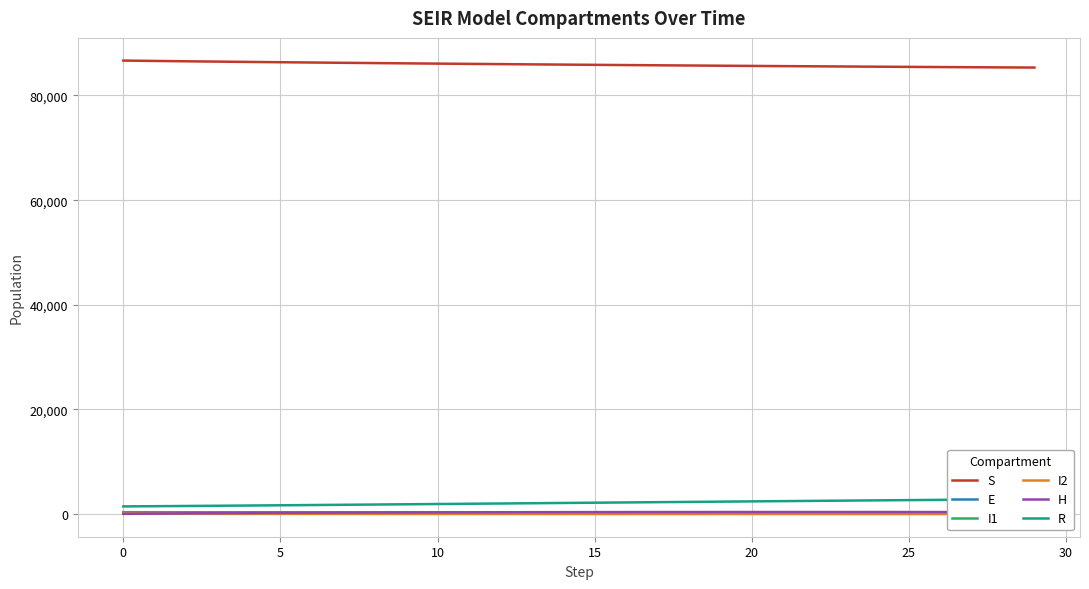

Is this an area chart (filled region under the line)?

No